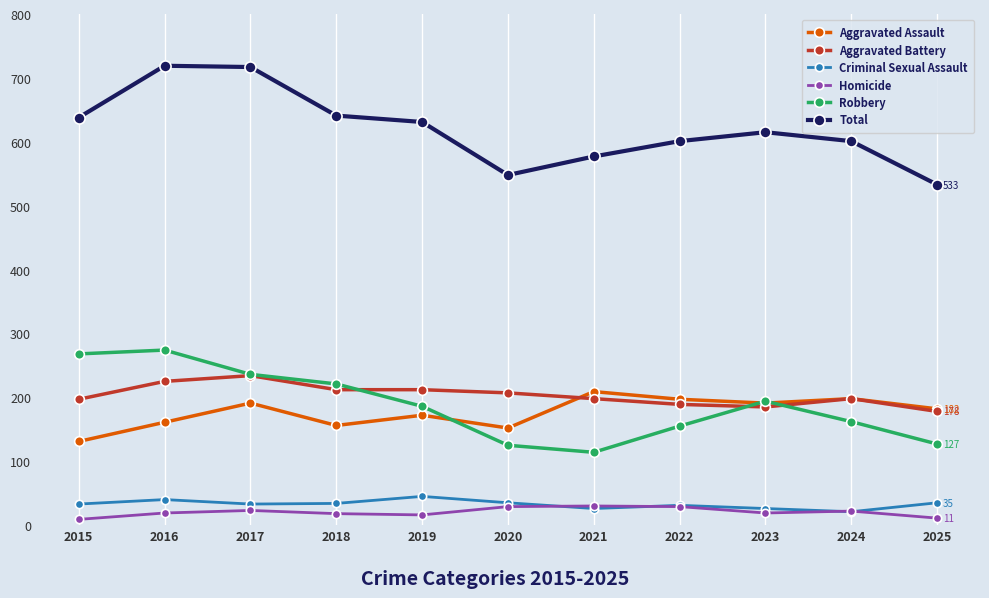

List the series in order of their peak value, lowest first.

Homicide, Criminal Sexual Assault, Aggravated Assault, Aggravated Battery, Robbery, Total